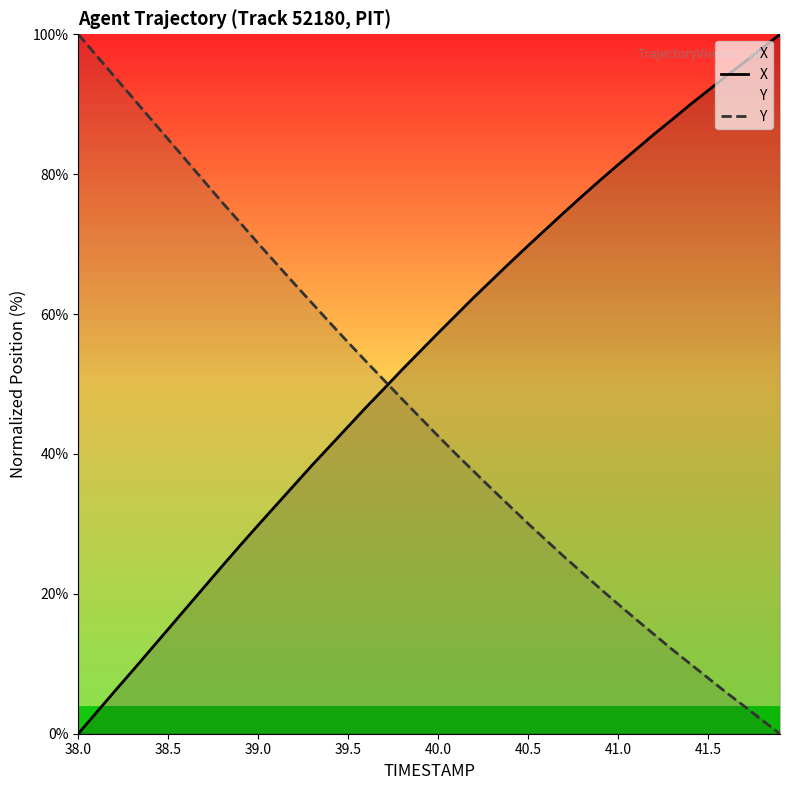

At which label does Y reach its peak?

38.0